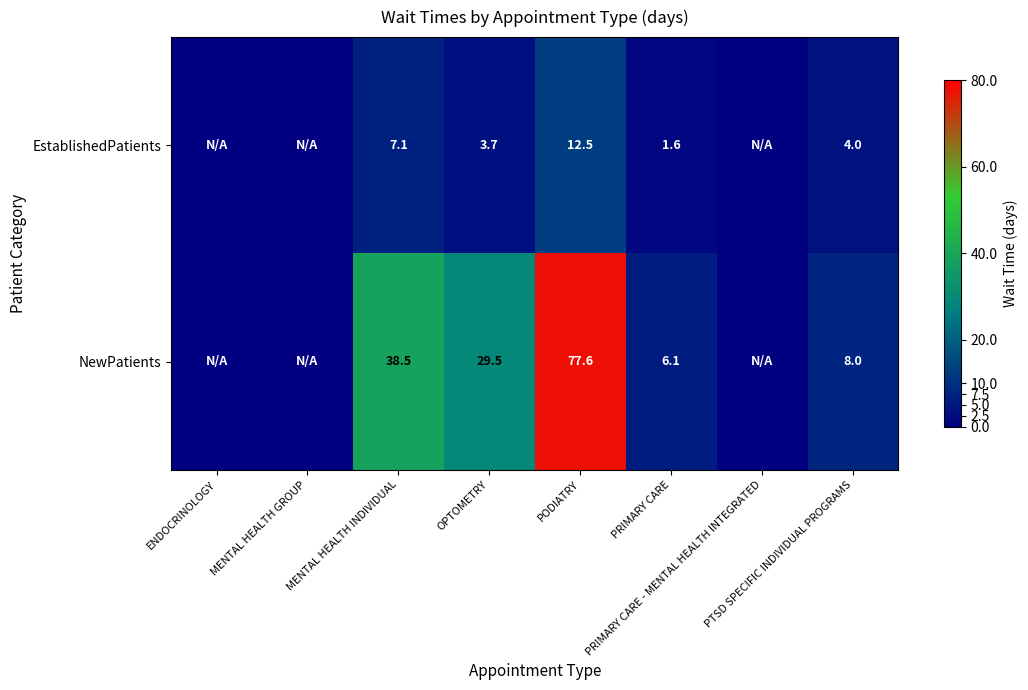

True or false: NewPatients has a value of 7.1 at OPTOMETRY.

False